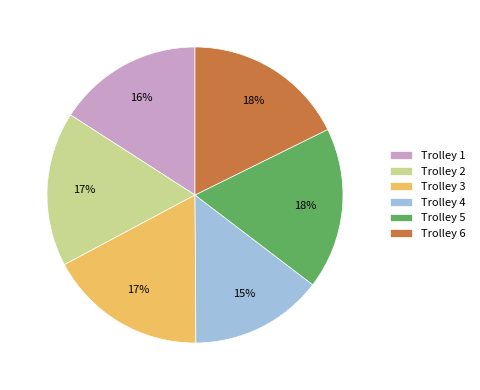

Is there a majority slice in this chart?

No